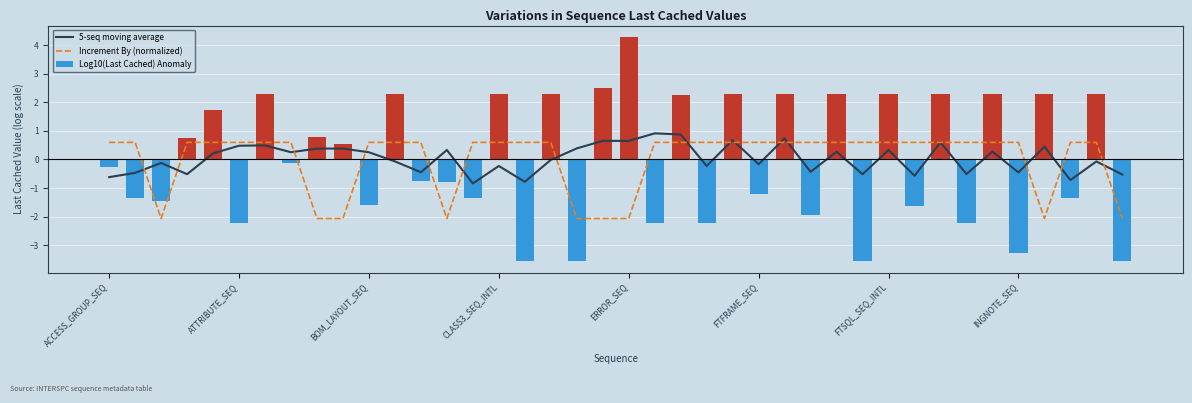

How many series are shown in this chart?

3